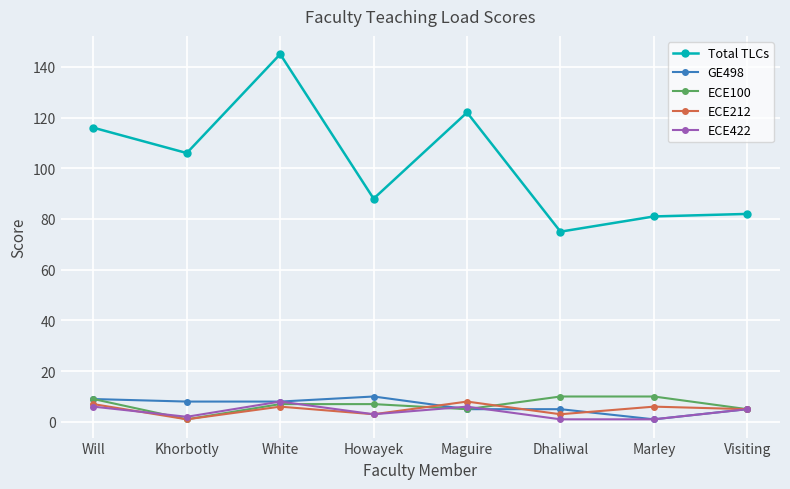

The Total TLCs series shows 47 at Marley. True or false?

False